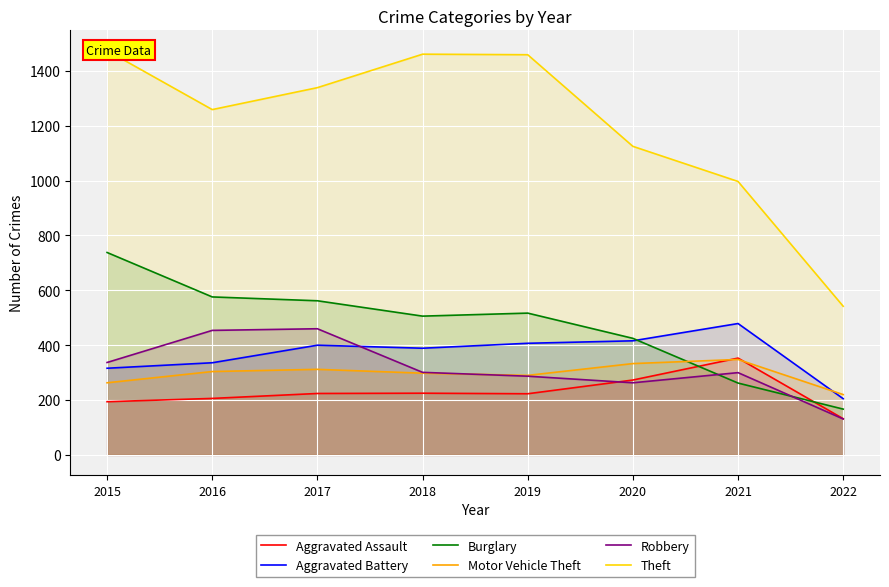

What is the value of the Theft point at the 7th from the left?

997